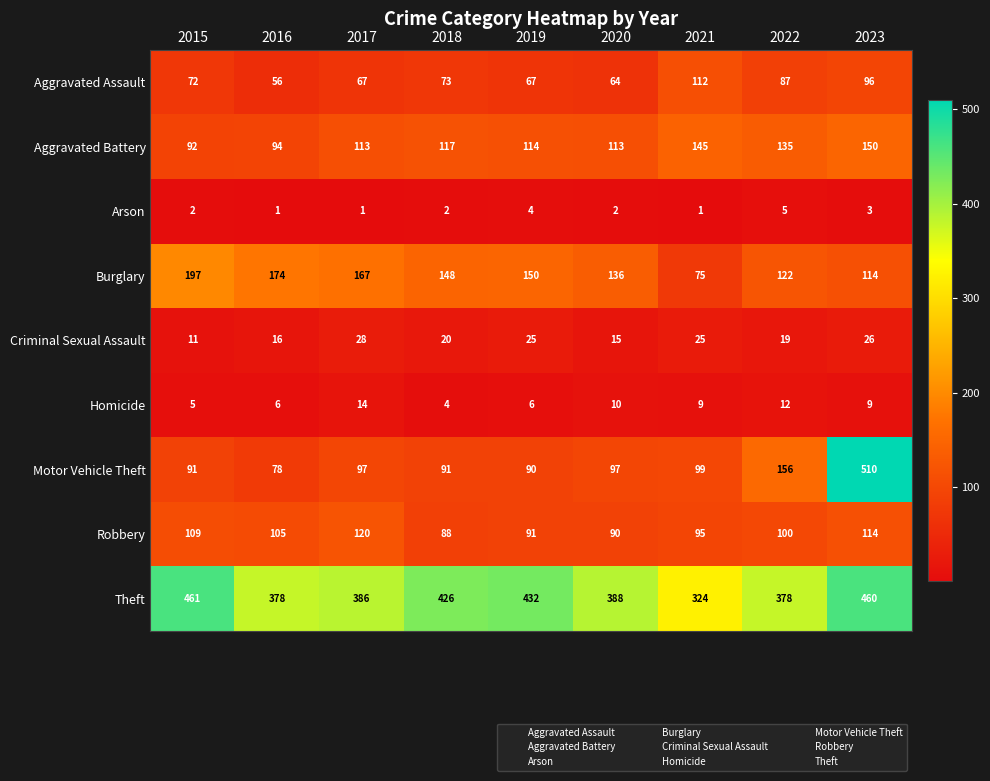

What is the minimum value for Aggravated Assault?

56